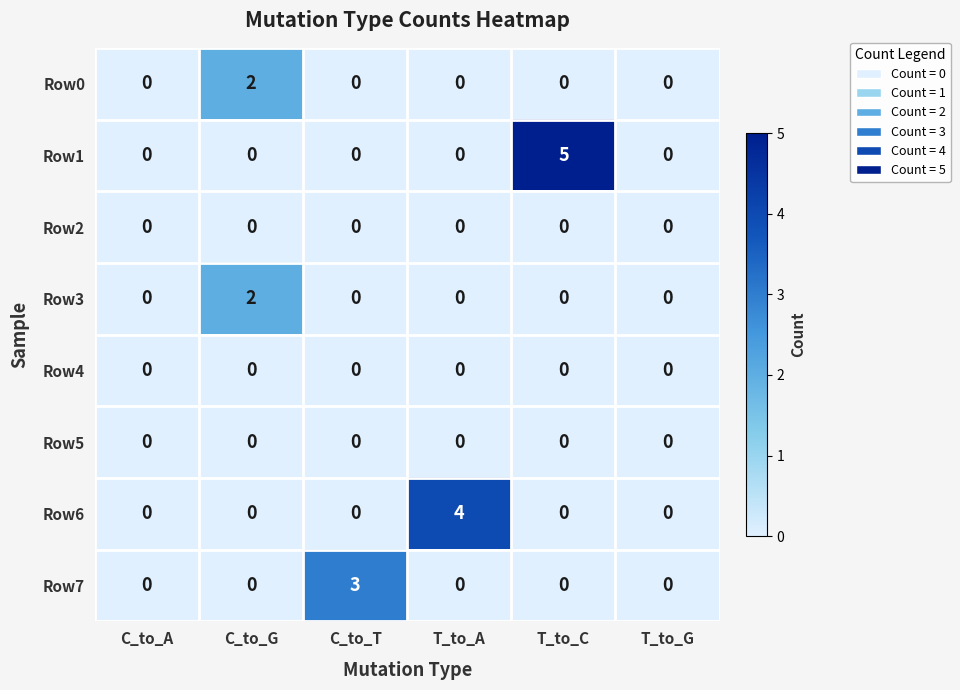

The Row1 series shows 0 at C_to_A. True or false?

True